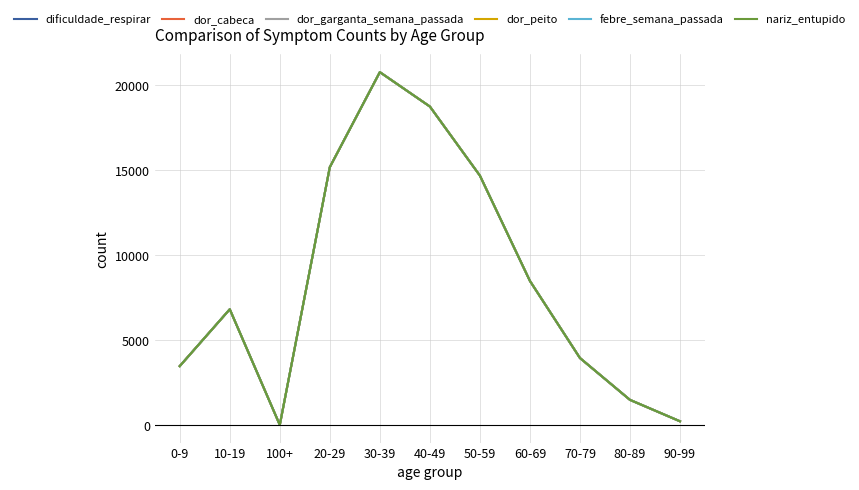

Does the chart display data point markers on the line(s)?

No